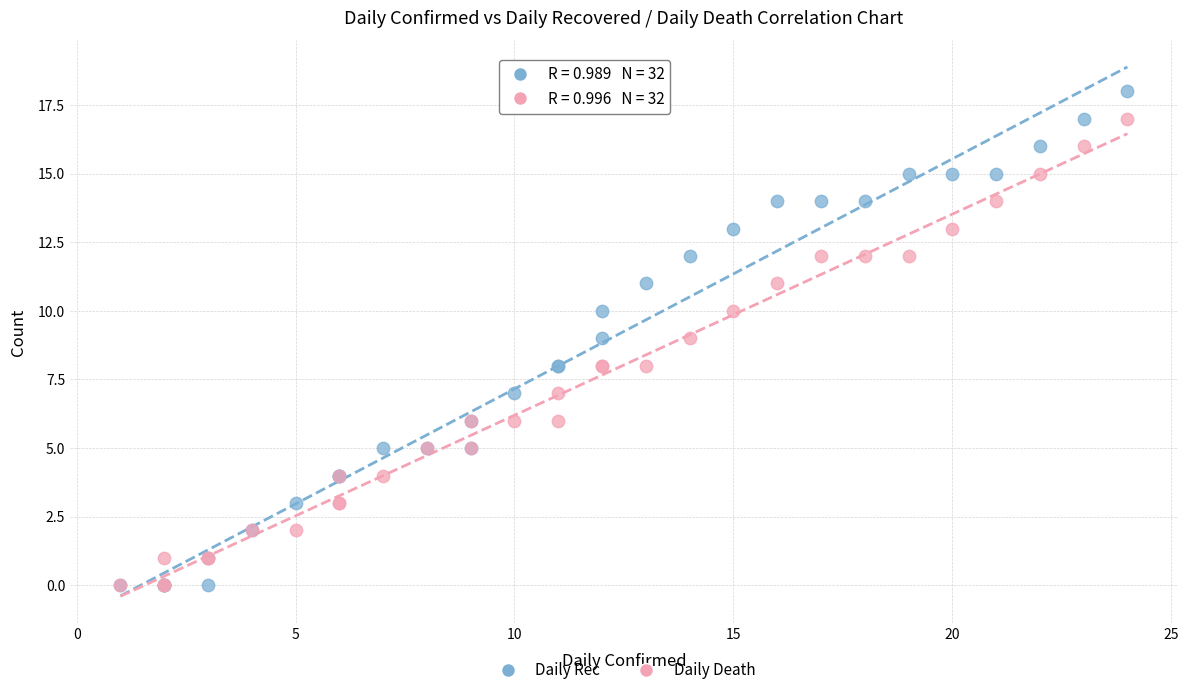

Which series has the largest Y range (max minus min)?

Daily Rec